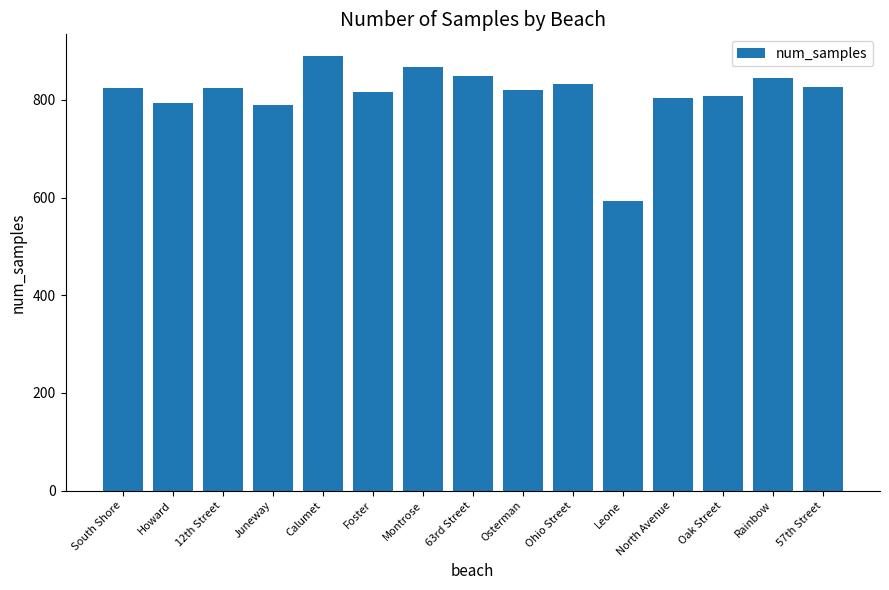

At which label does the data first exceed 824?

South Shore